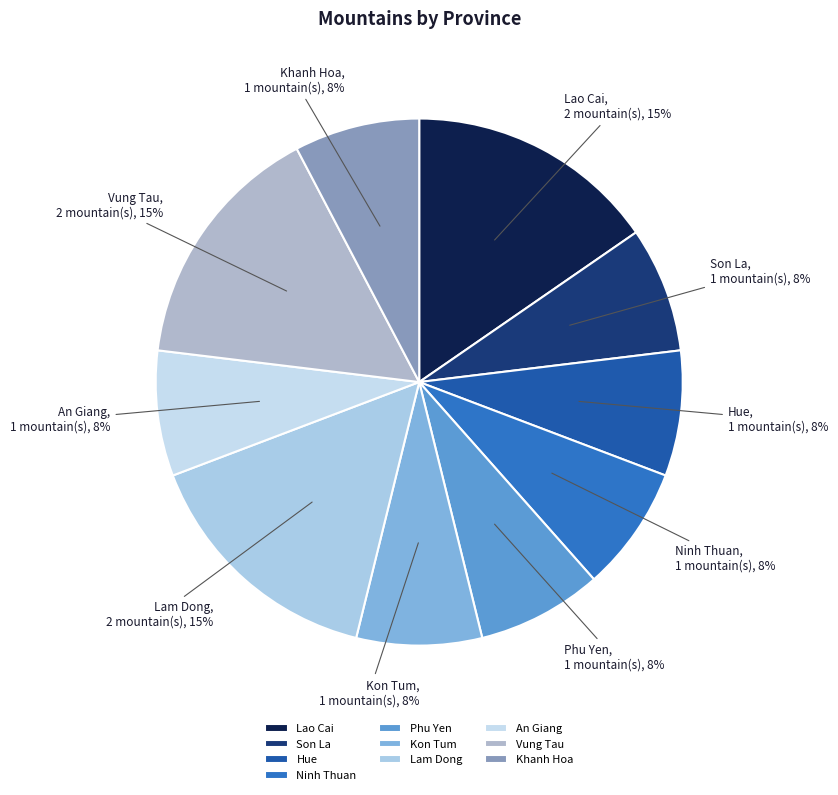

Does any single category account for the majority?

No